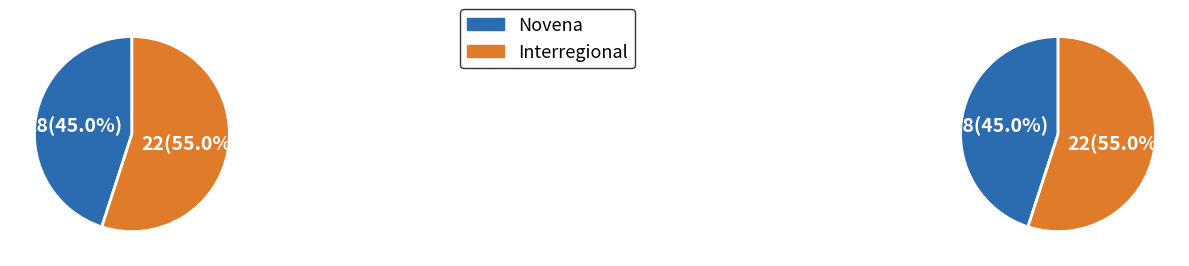

How many slices are in this pie chart?

2